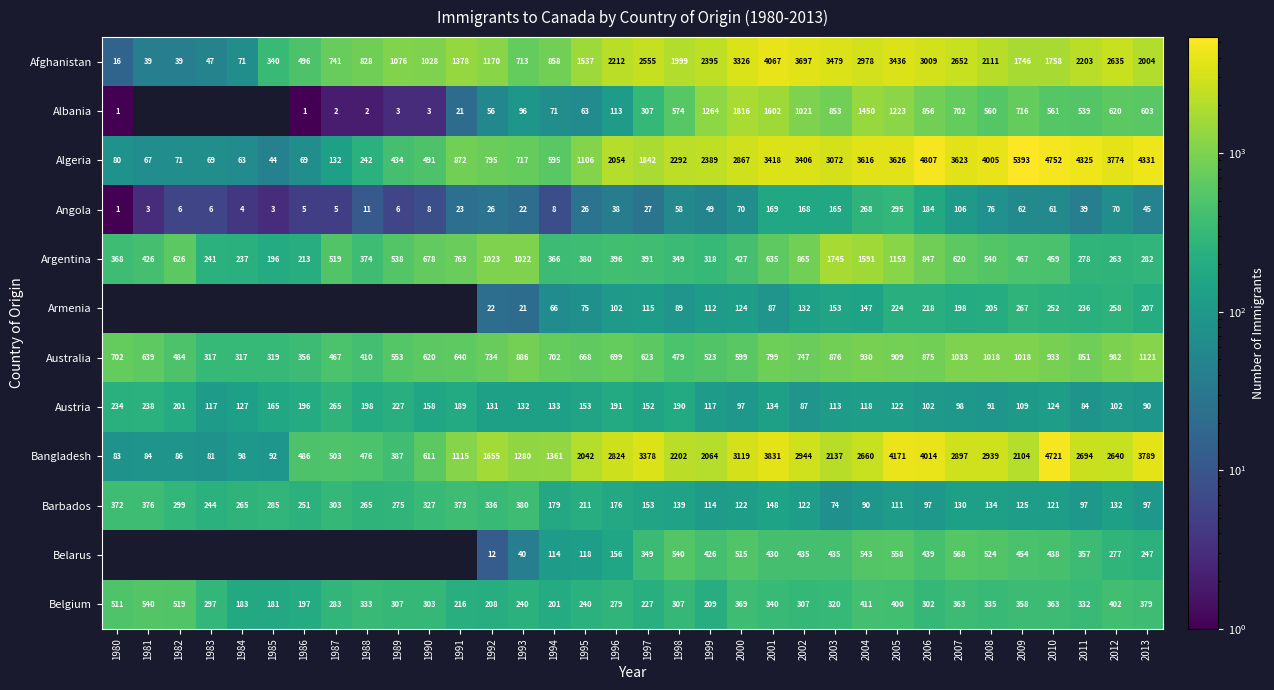

Rank the categories by Argentina value from highest to lowest.

2003, 2004, 2005, 1992, 1993, 2002, 2006, 1991, 1990, 2001, 1982, 2007, 2008, 1989, 1987, 2009, 2010, 2000, 1981, 1996, 1997, 1995, 1988, 1980, 1994, 1998, 1999, 2013, 2011, 2012, 1983, 1984, 1986, 1985